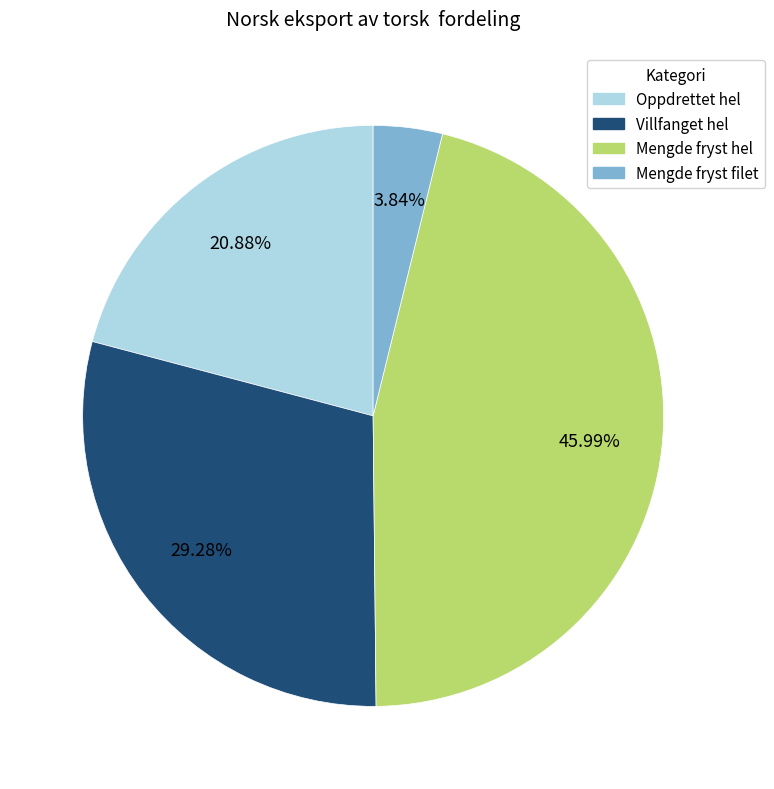

Which category has the smallest portion of the pie?

Mengde fryst filet